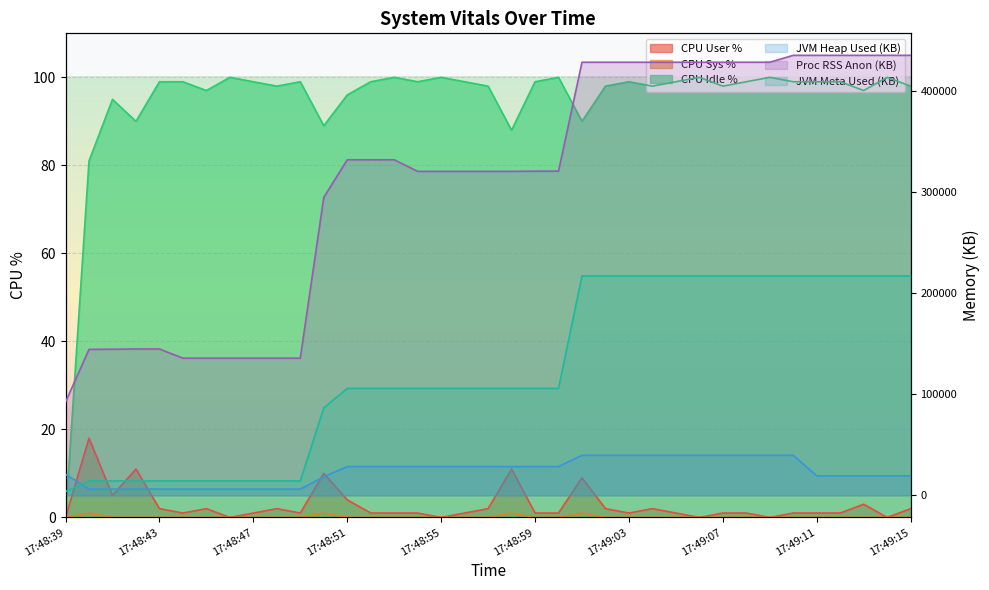

Which series has the largest range (max minus min)?

Proc RSS Anon (KB)